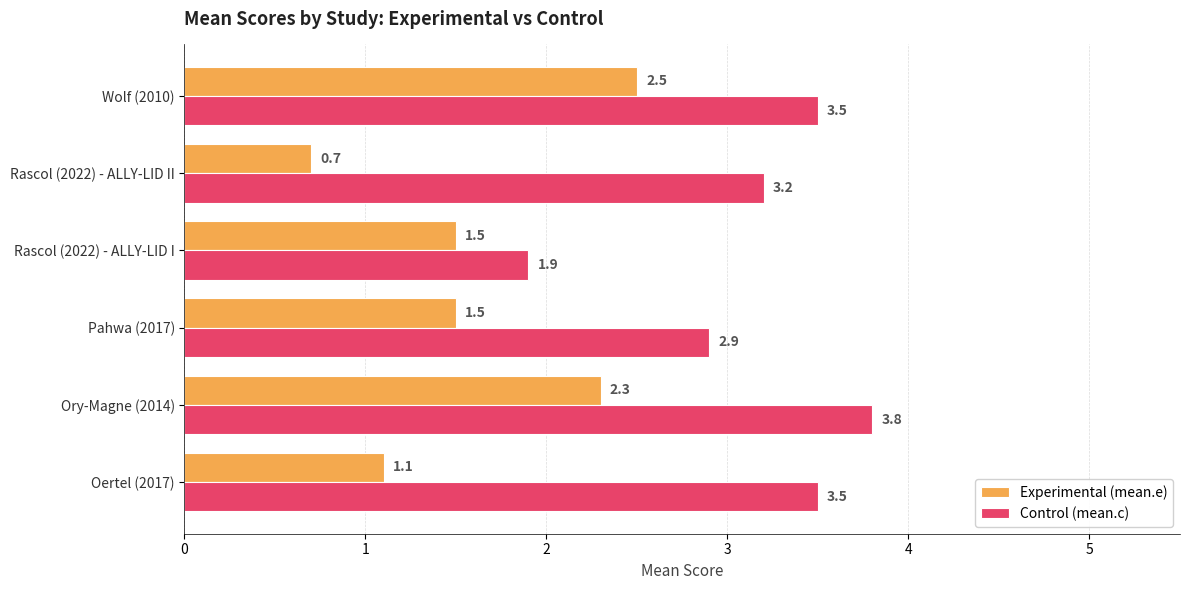

At which category is the sum across all series the highest?

Ory-Magne (2014)